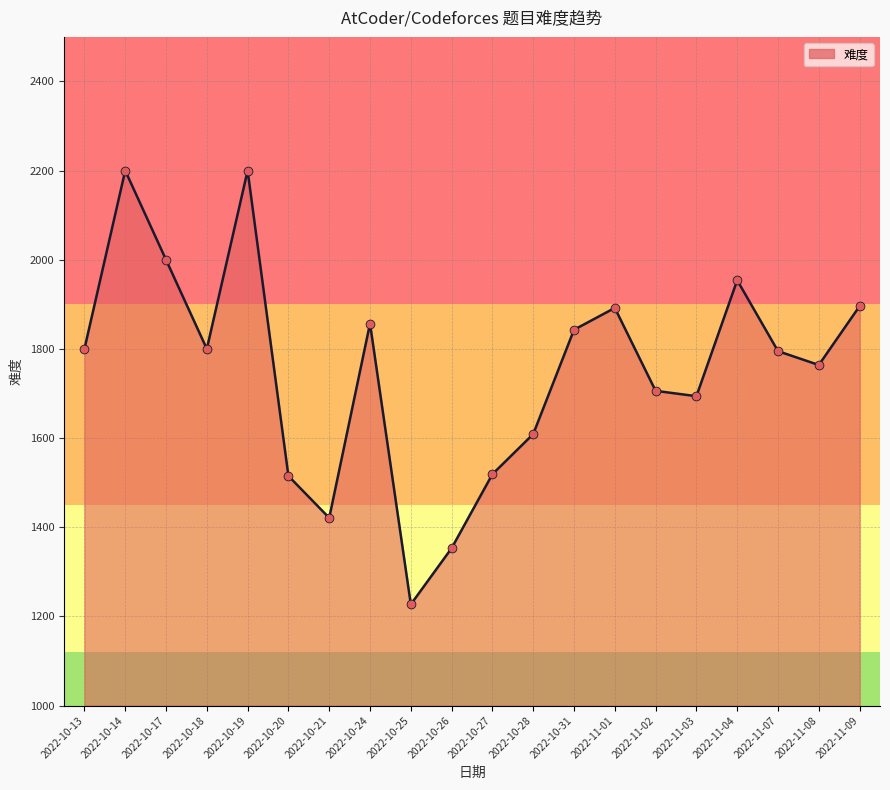

What is the ratio of the value at 2022-10-31 to the value at 2022-11-08?

1.0